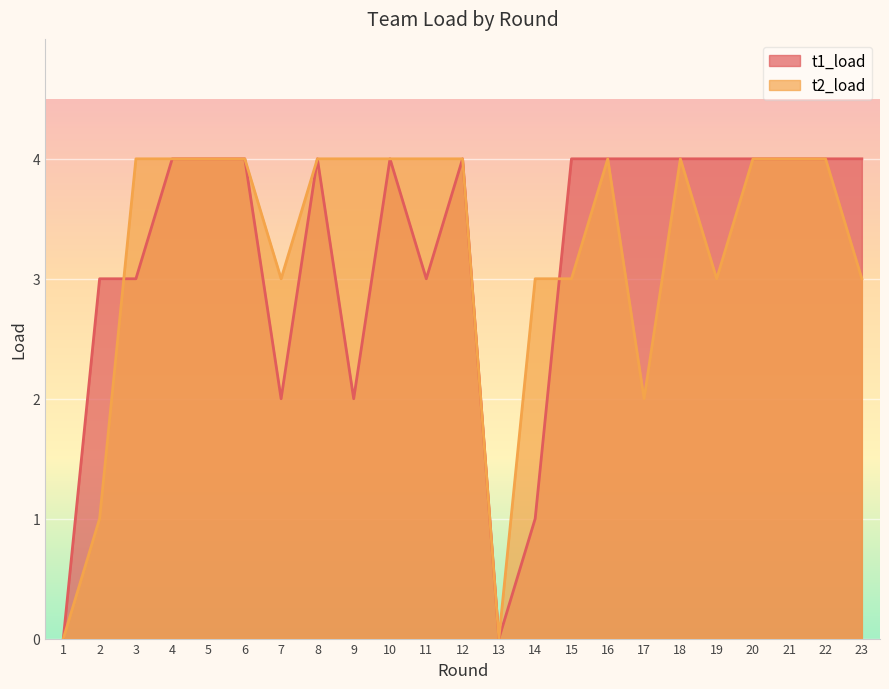

Count the t1_load values in the range 3 to 4.

18